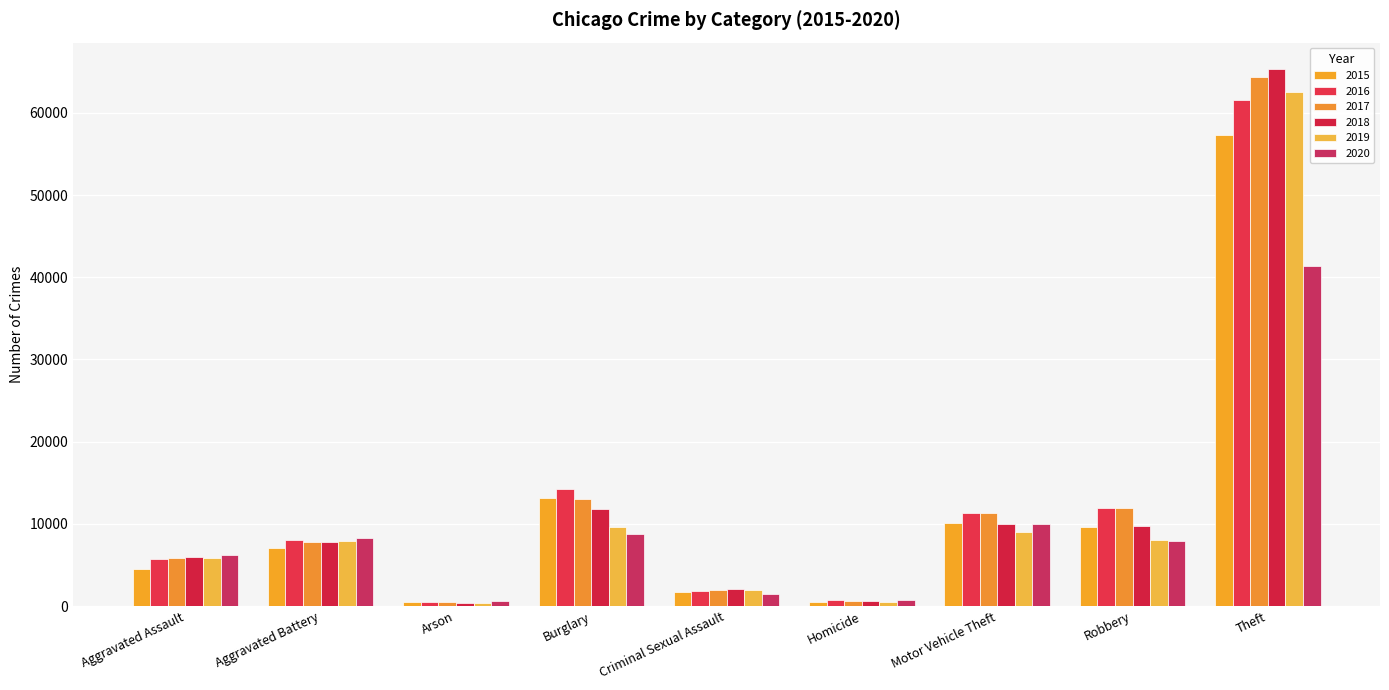

Reading right to left, extract all data points from this chart.

2015: 57352	9638	10068	496	1711	13184	448	7018	4480
2016: 61624	11960	11285	786	1868	14289	515	8085	5713
2017: 64386	11881	11380	672	1993	13001	444	7845	5793
2018: 65290	9681	9985	588	2051	11747	373	7734	6002
2019: 62499	7995	8978	499	1930	9638	376	7858	5841
2020: 41350	7855	9960	787	1504	8758	588	8320	6265